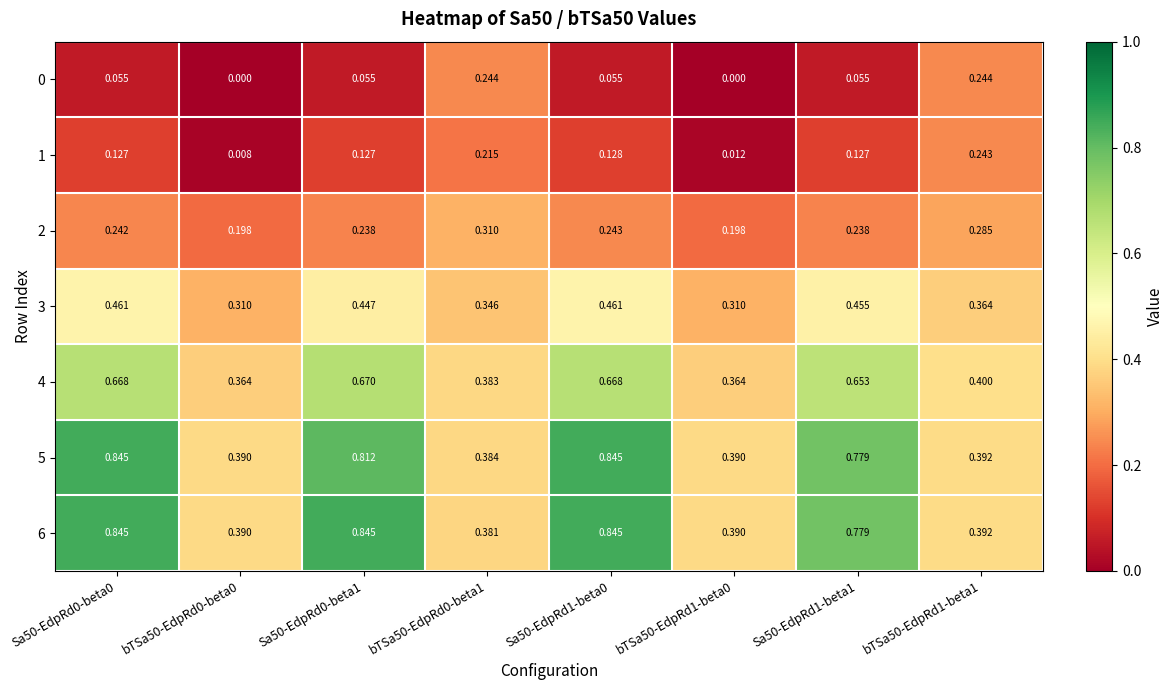

Is the value of 6 at bTSa50-EdpRd1-beta0 greater than the value of 2 at Sa50-EdpRd0-beta0?

Yes